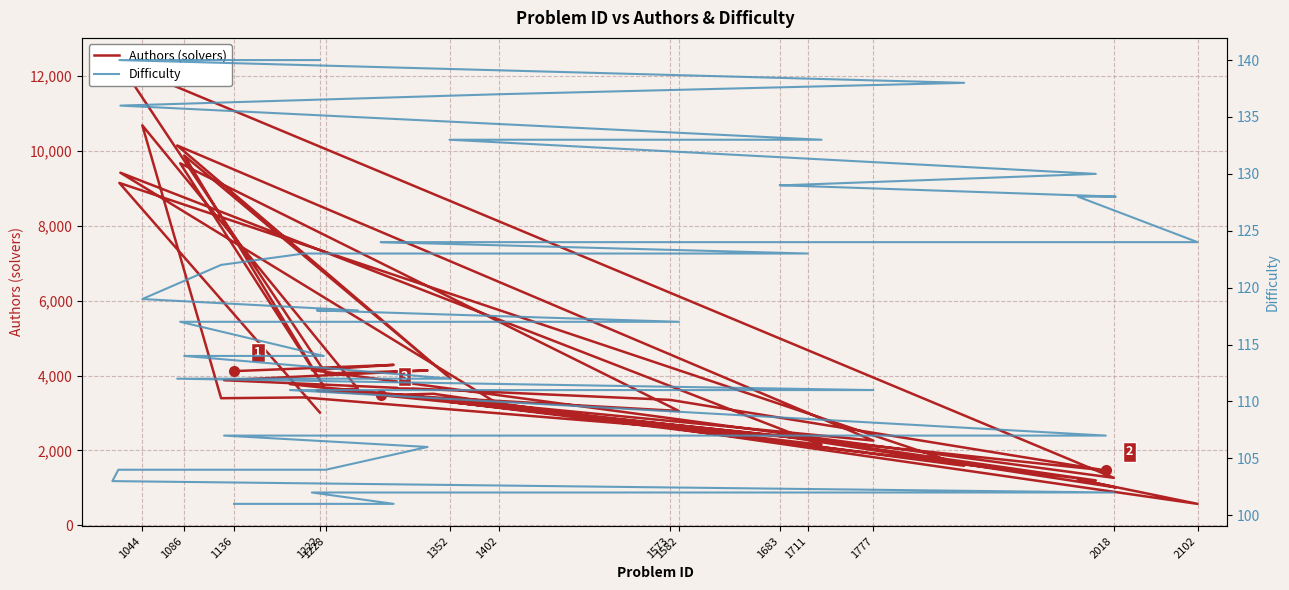

What is the highest value of the Authors (solvers) series?

12419